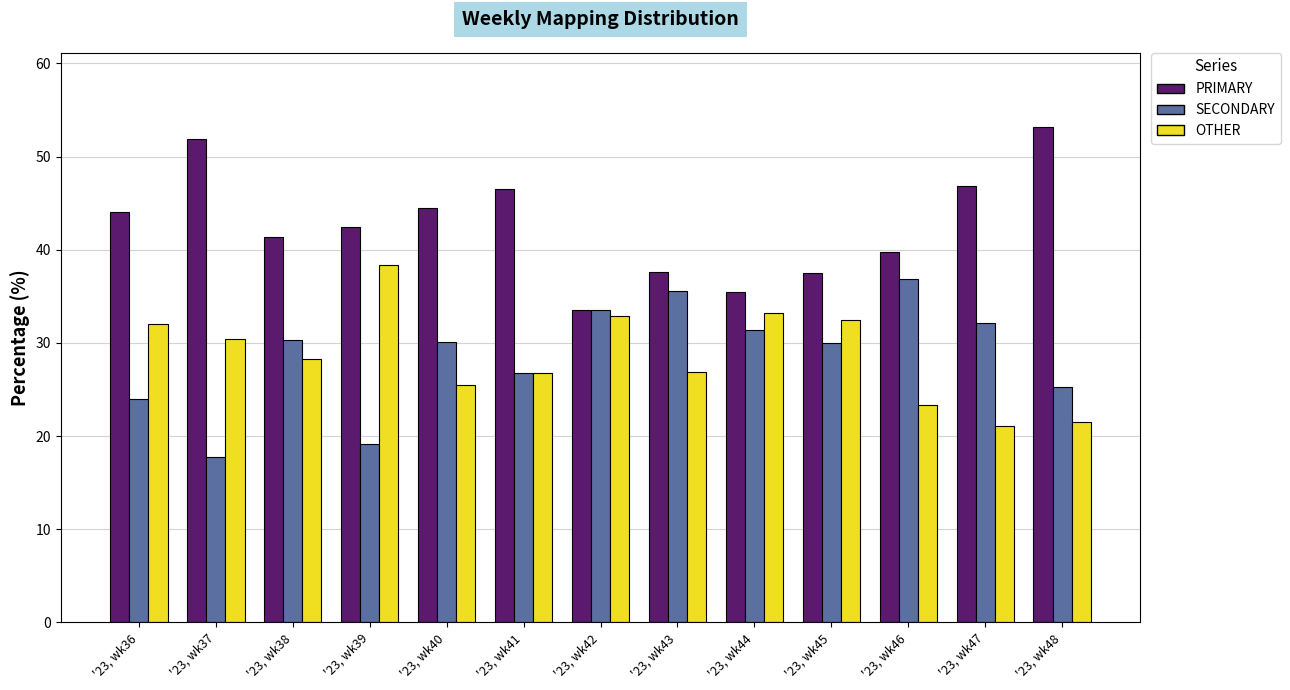

Is it true that PRIMARY equals 34.6 at '23, wk48?

False